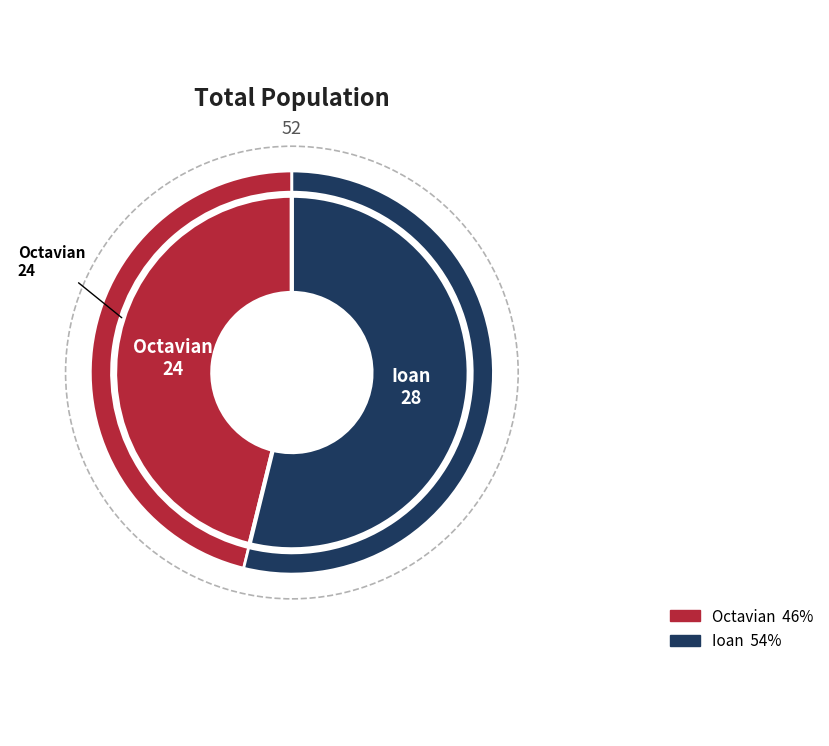

To the nearest percent, what is the difference between the largest and smallest slice percentages?

8%